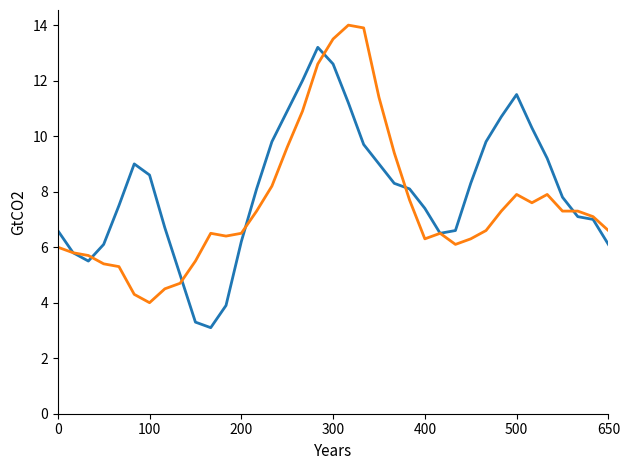

How many lines are shown in the chart?

2